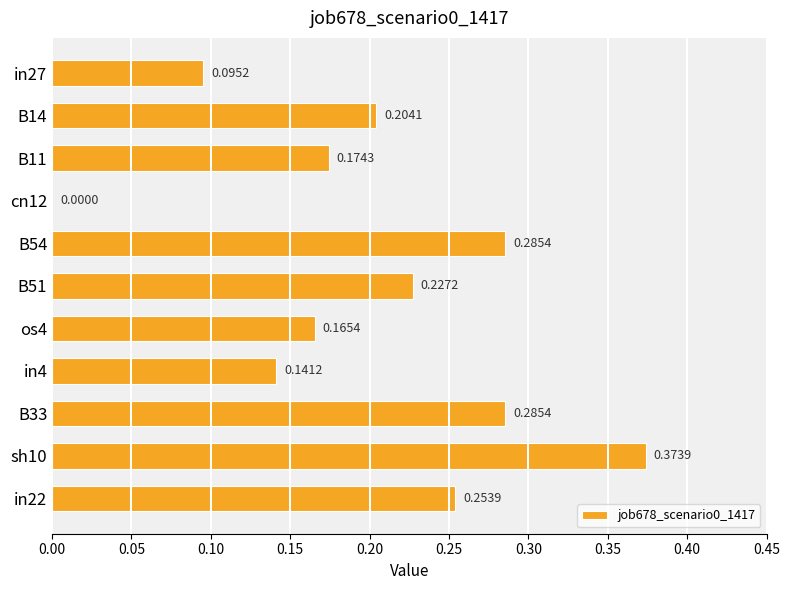

How many values are above zero?

10